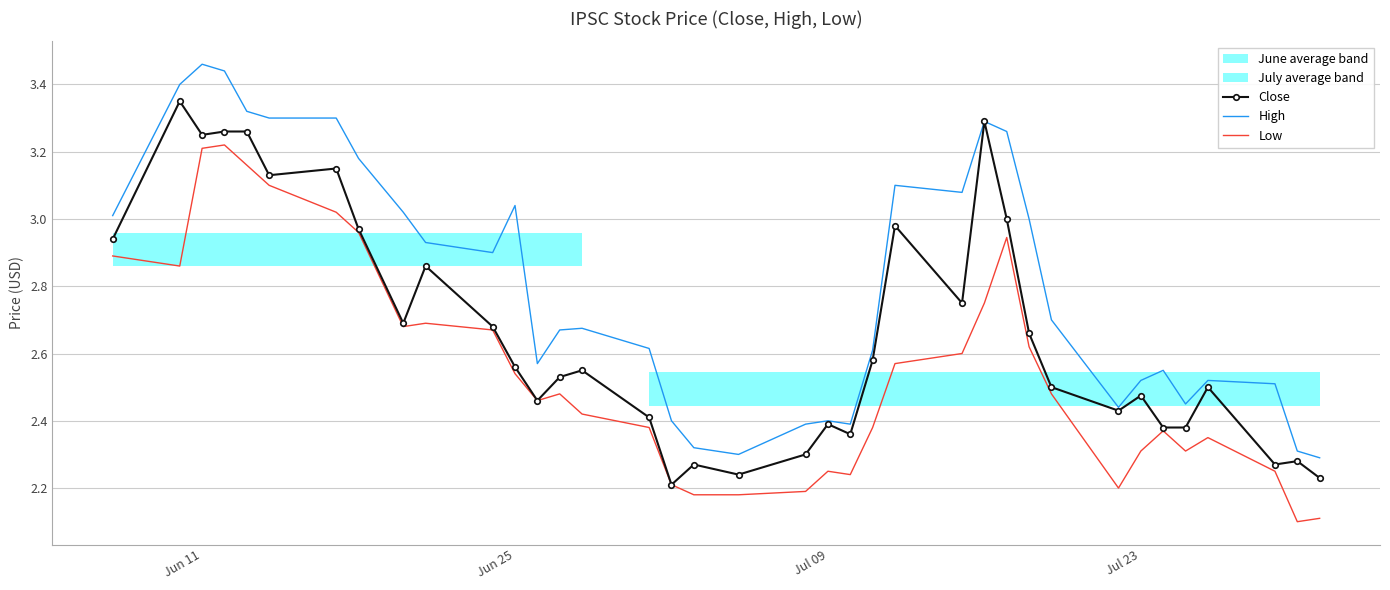

Is it true that High equals 4.3 at Jul 23?

False